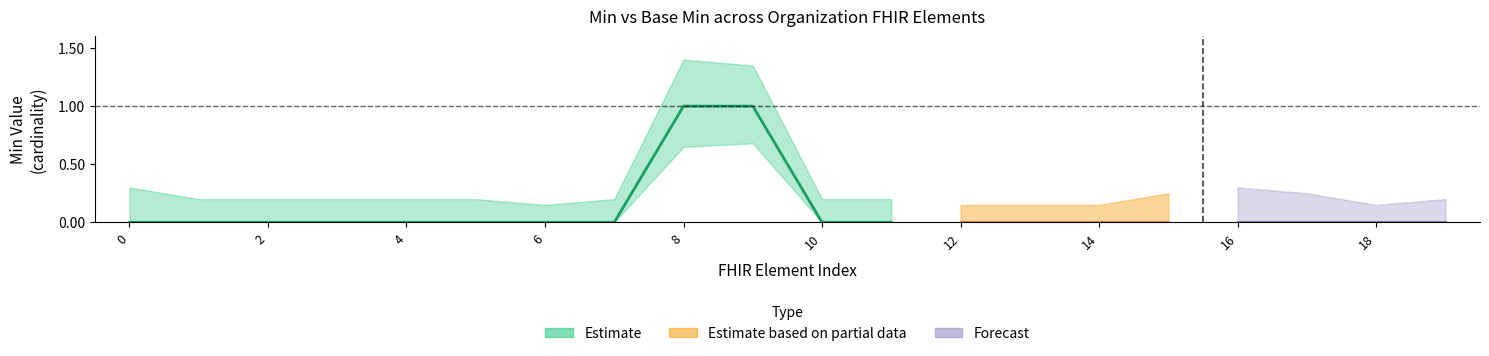

Is it true that Base Min equals 0 at Organization.extension(PrefectureNo)?

True